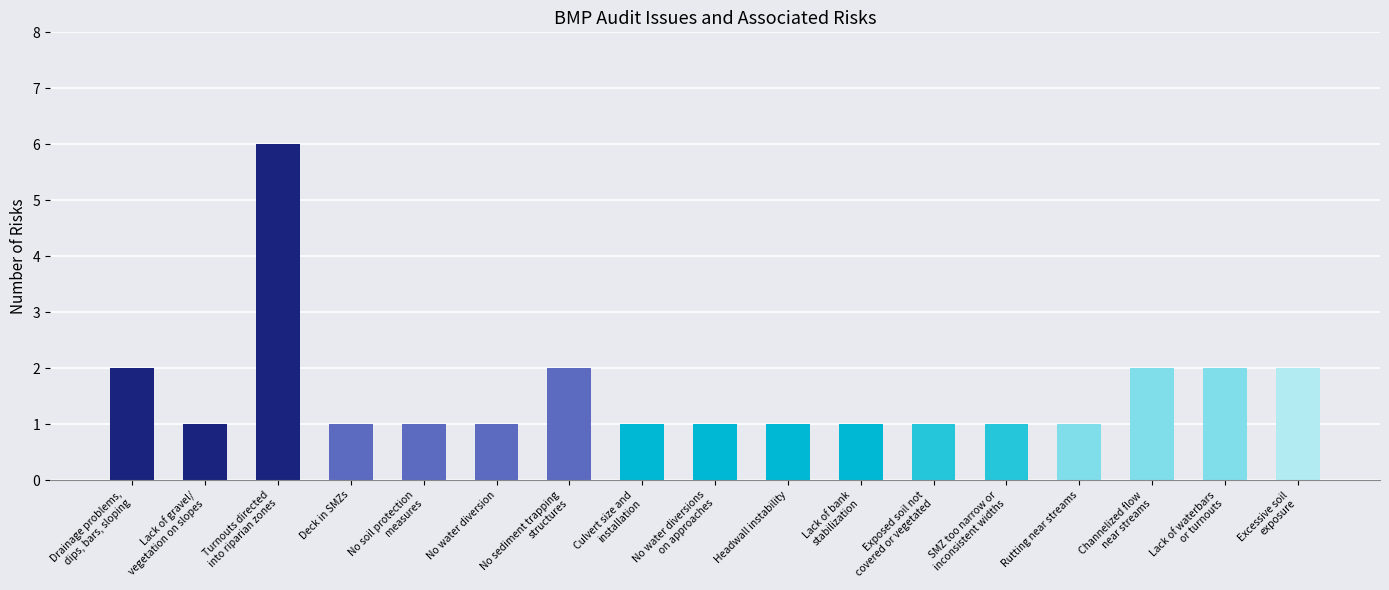

What is the difference between the values at Channelized flow
near streams and Headwall instability?

1